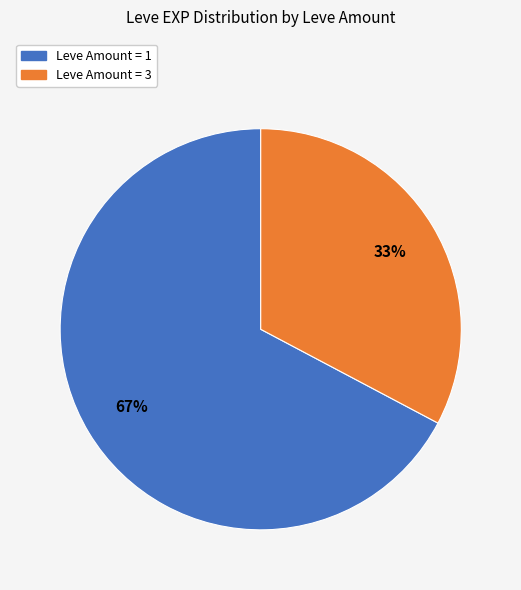

Is there a majority slice in this chart?

Yes